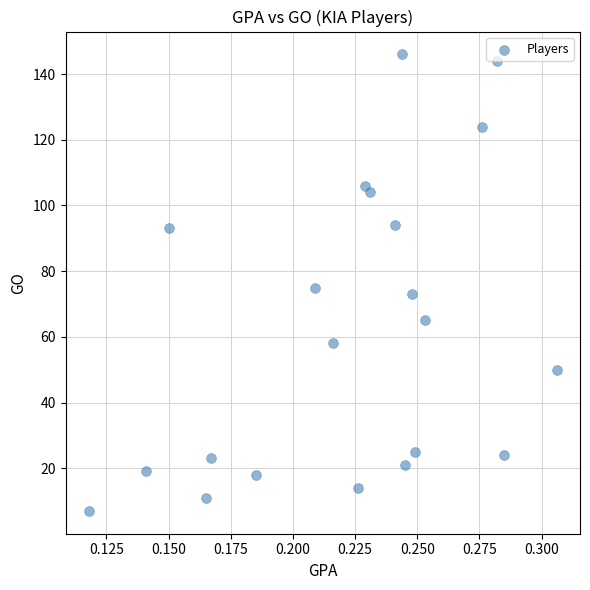

What is the range of Y values (max minus min)?

139